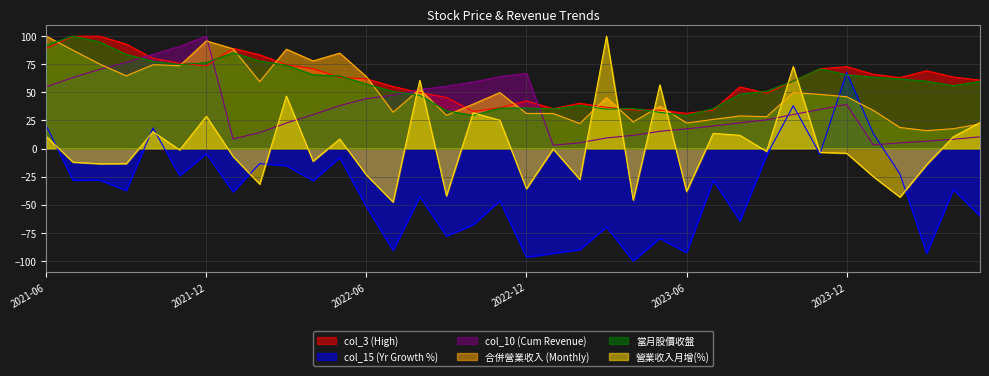

Count the number of data series in this chart.

6